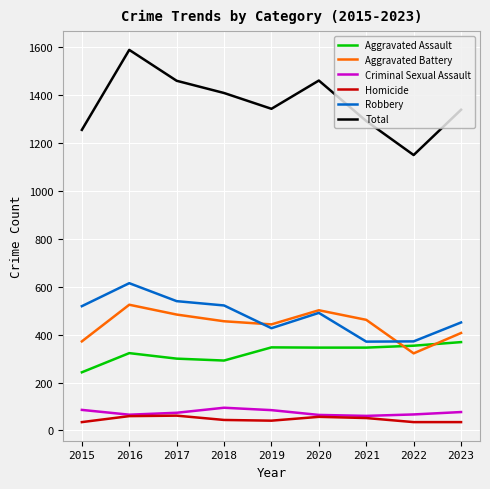

Count the number of categories in the chart.

9